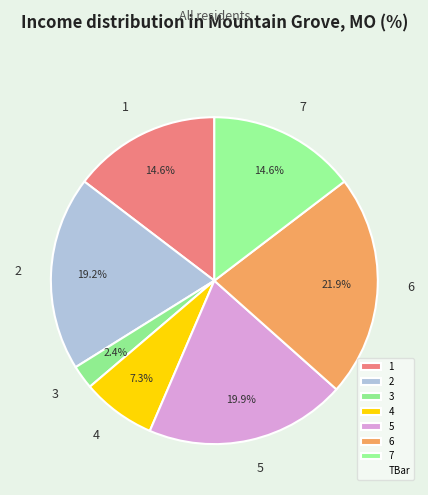

Is it true that 7 is 15% of the pie?

True